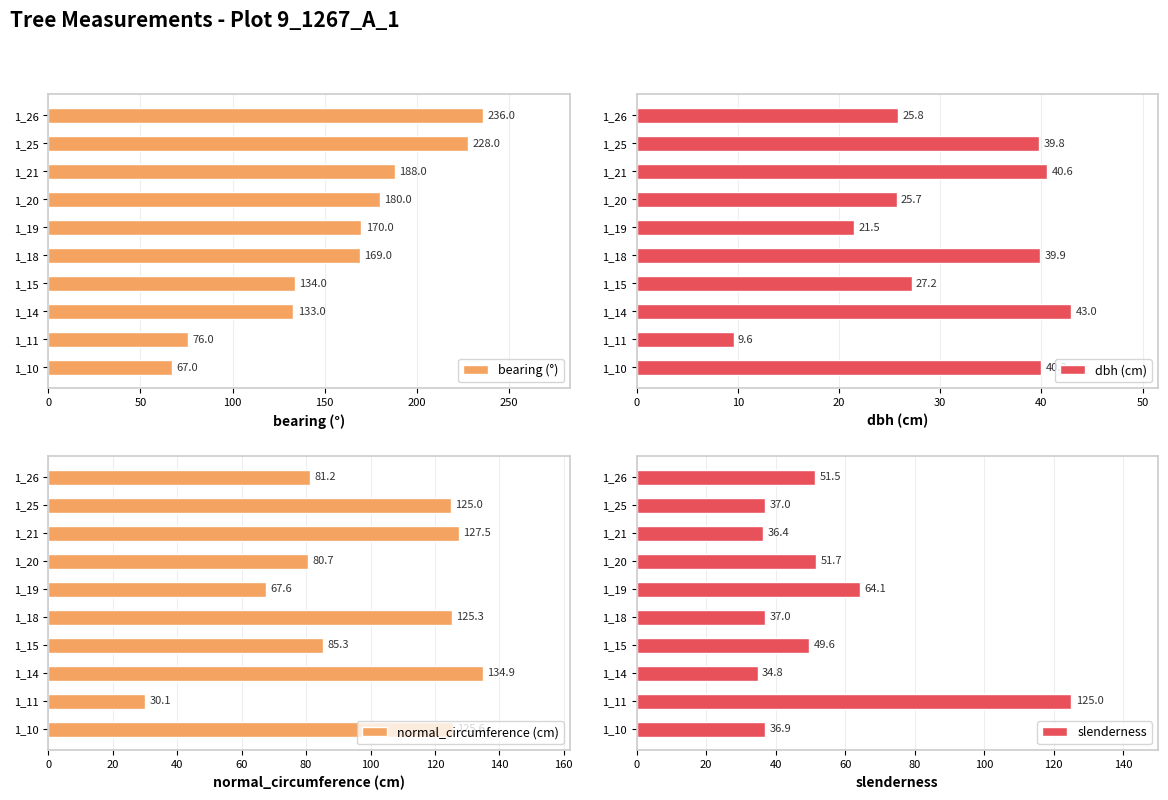

Where is dbh (cm) nearest to the value 26?

1_26